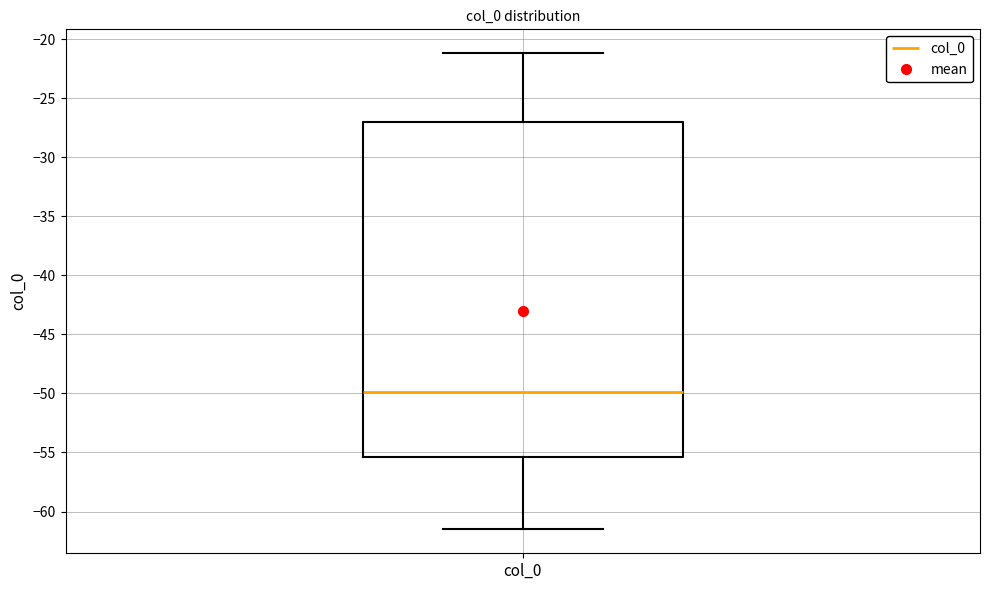

Transcribe this box plot: give where the median line is, the range the box spans, and where the two whiskers end, as read against the y-axis. The values are not printed on the chart, so give them approximately, as read against the axis.

median -50.0, box -55.5 to -27.0, whiskers -61.5 to -21.0